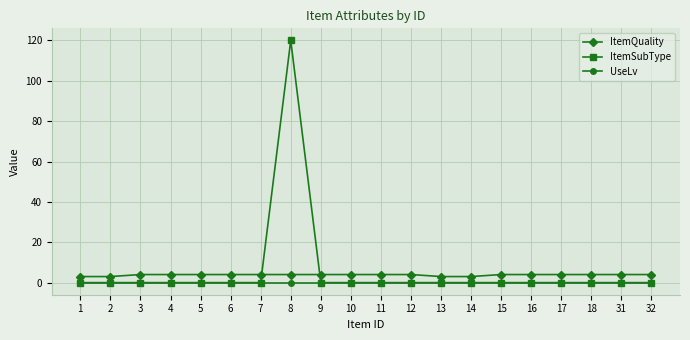

Is it true that ItemQuality equals 4 at 7?

True